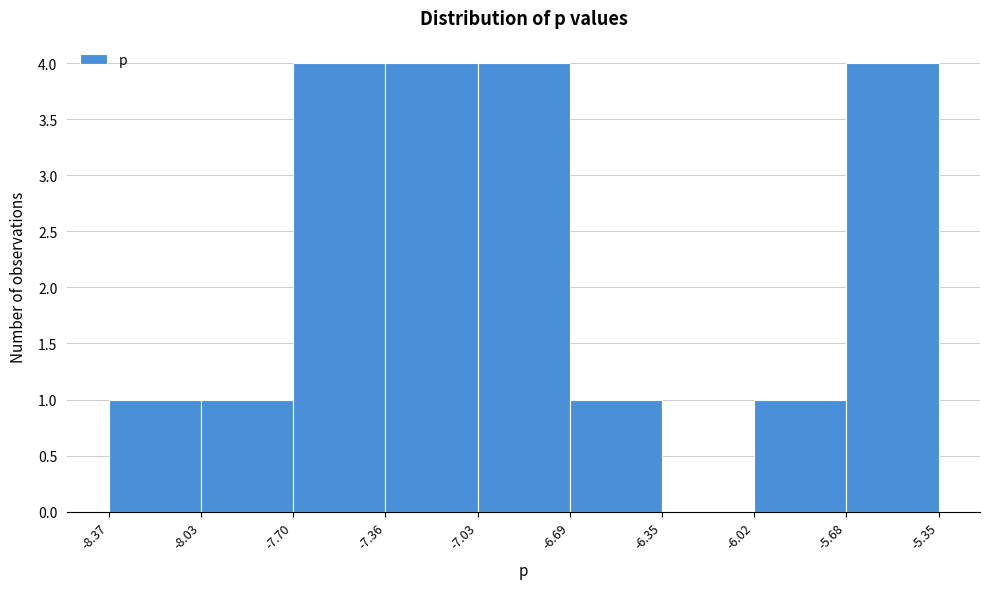

Reading left to right, list every bar in this chart as the range it spans on the x-axis followed by its height. The values are not printed on the chart, so give them approximately, as read against the axis.

-8.37 to -8.03: 1
-8.03 to -7.70: 1
-7.70 to -7.36: 4
-7.36 to -7.03: 4
-7.03 to -6.69: 4
-6.69 to -6.35: 1
-6.35 to -6.02: 0
-6.02 to -5.68: 1
-5.68 to -5.35: 4